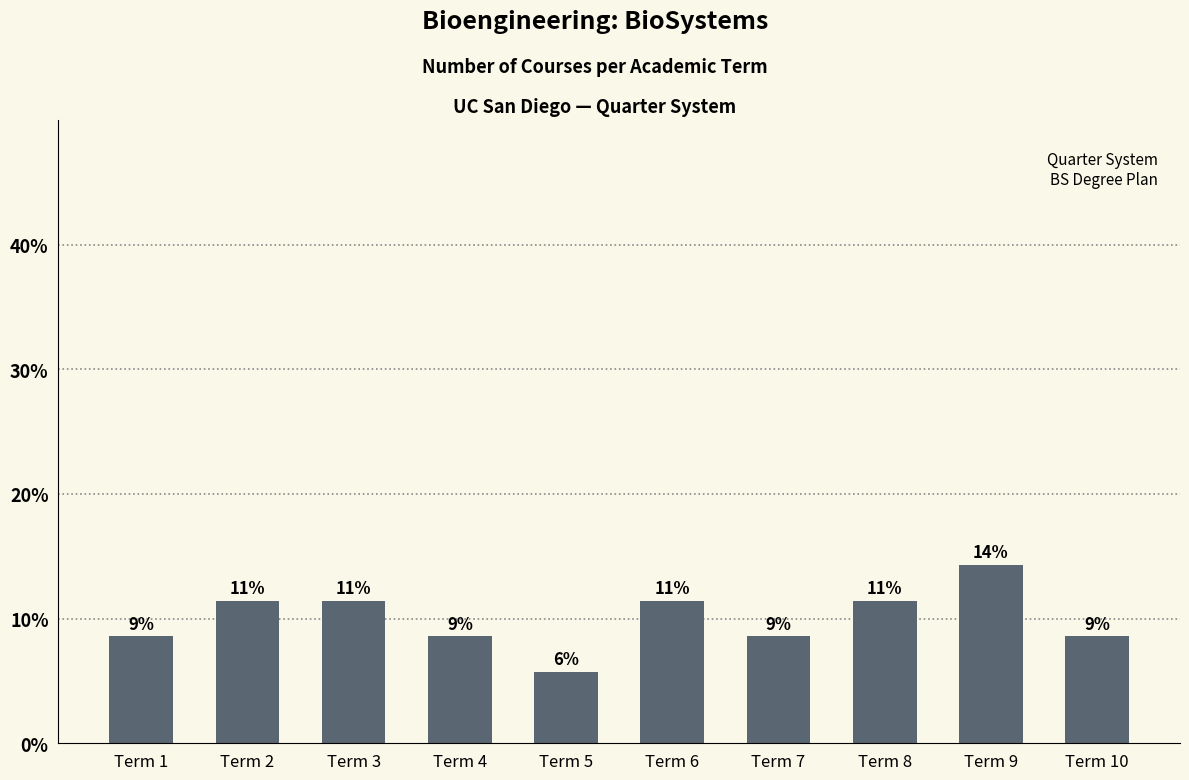

Are the bars horizontal?

No